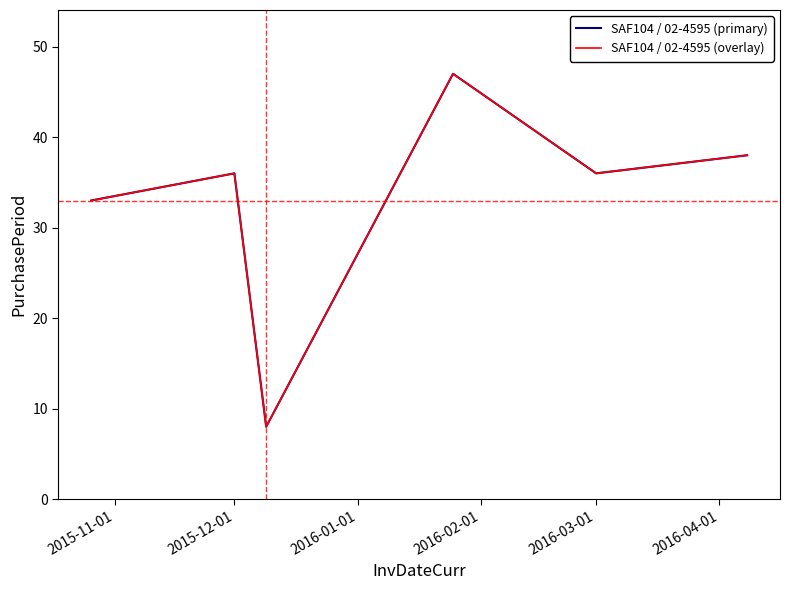

True or false: SAF104 / 02-4595 (overlay) and SAF104 / 02-4595 (primary) intersect in this chart.

False